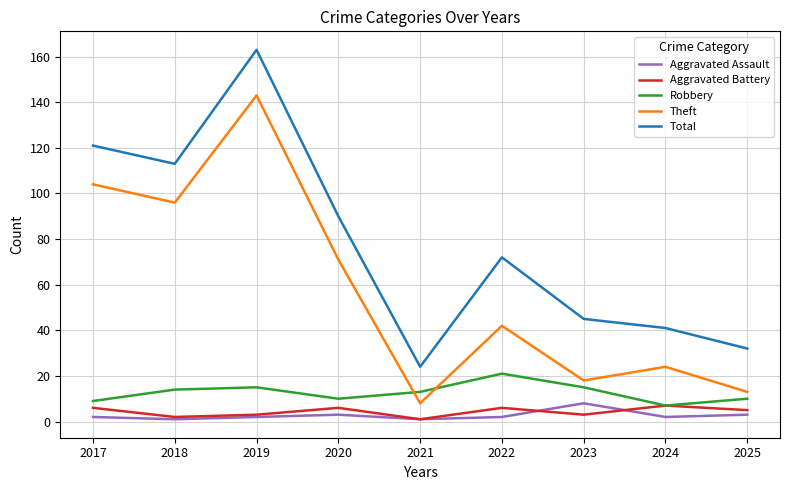

Between 2020 and 2021, which series saw the biggest shift?

Total